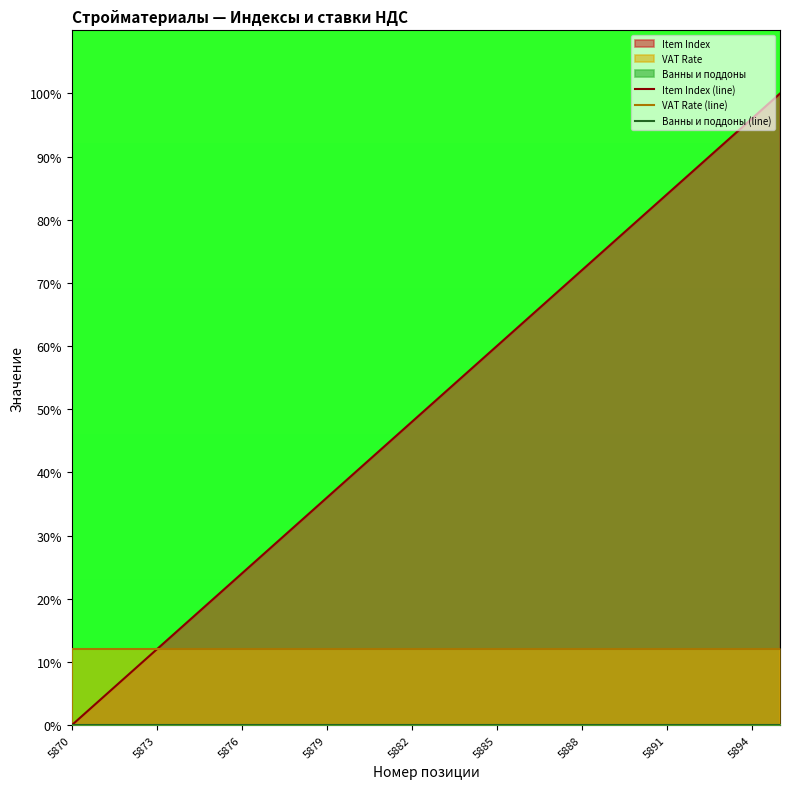

What is the difference between the maximum and minimum values in the Item Index (line) series?

100.0